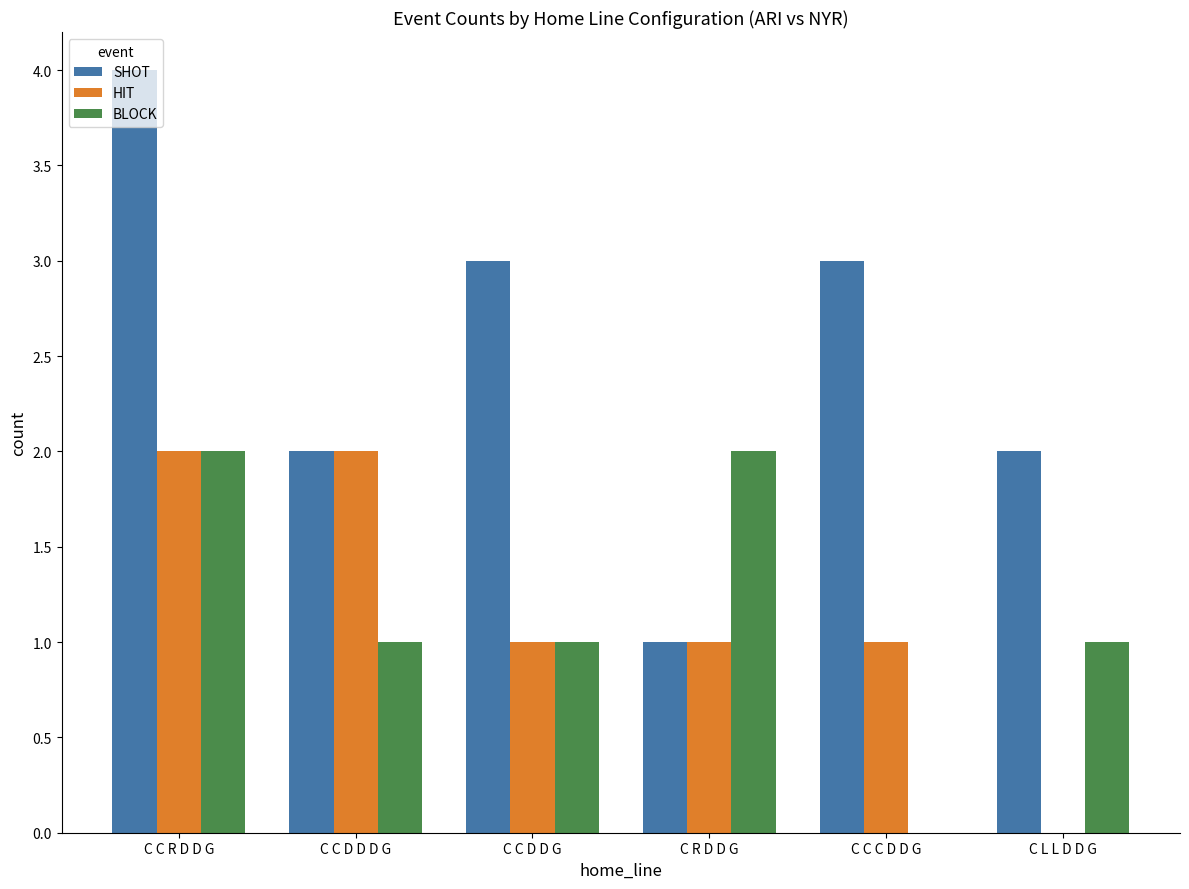

What is the sum of the HIT values at C C R D D G and C C D D G?

3